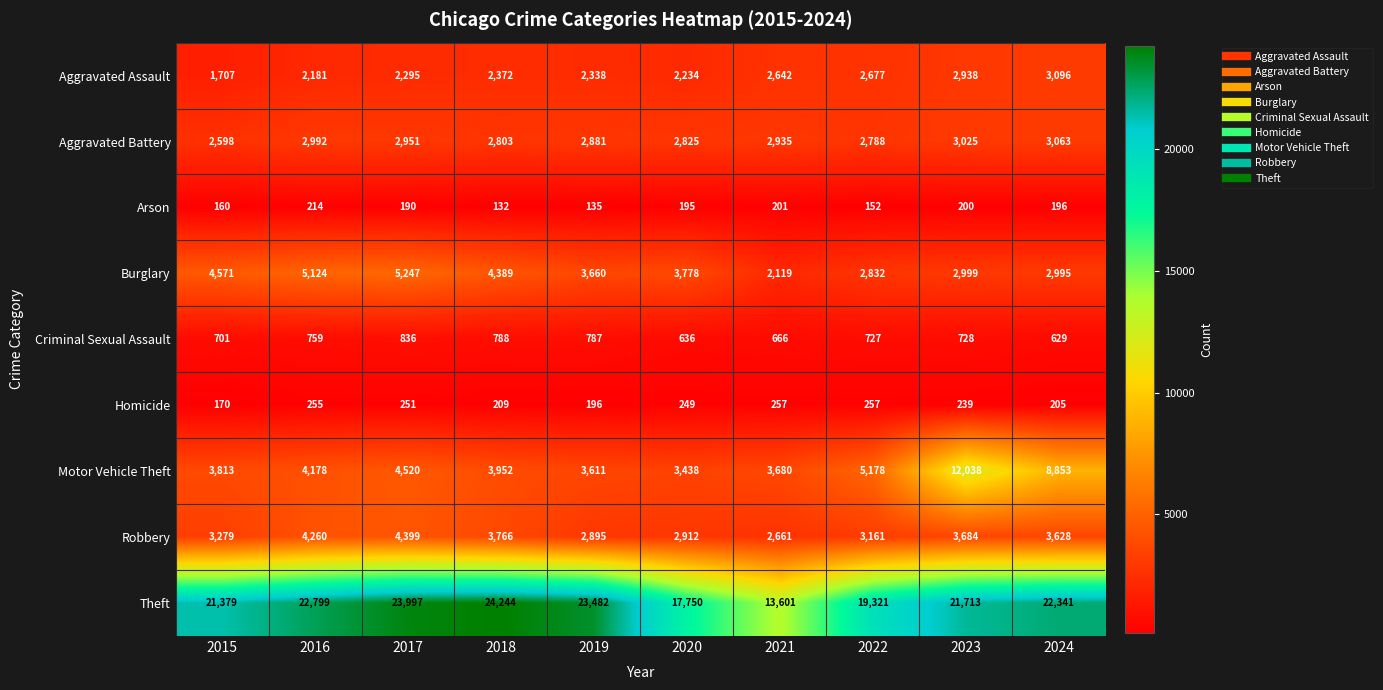

The value of Homicide at 2016 is 255. True or false?

True